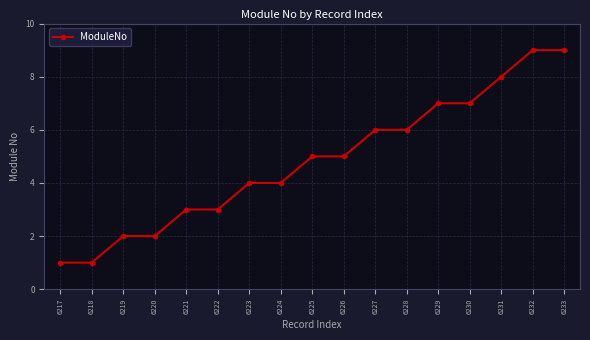

Between 6232 and 6220, which is larger?

6232